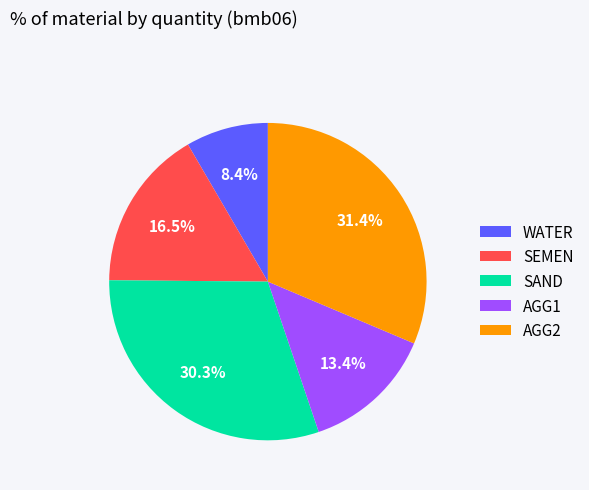

To the nearest percent, what is the difference between the largest and smallest slice percentages?

23%